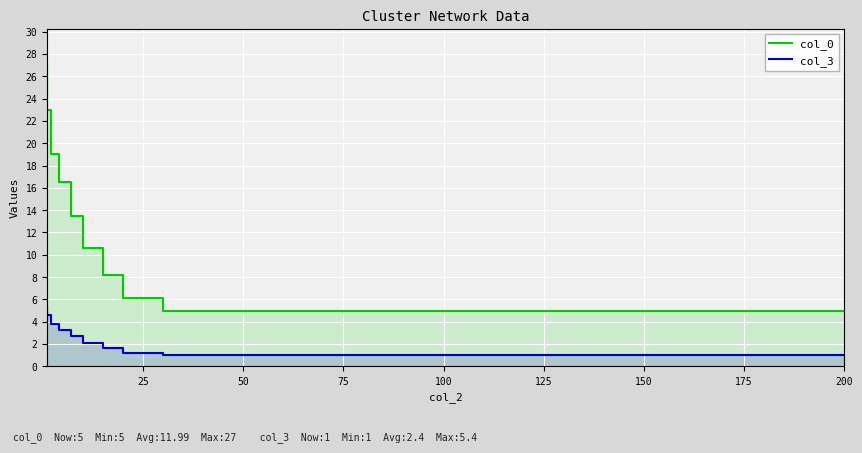

True or false: col_3 has more than 0 interior local peaks.

False